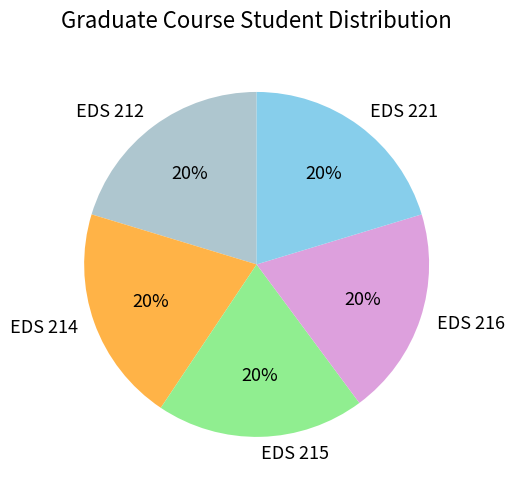

Combined, do EDS 216 and EDS 221 account for over 50%?

No